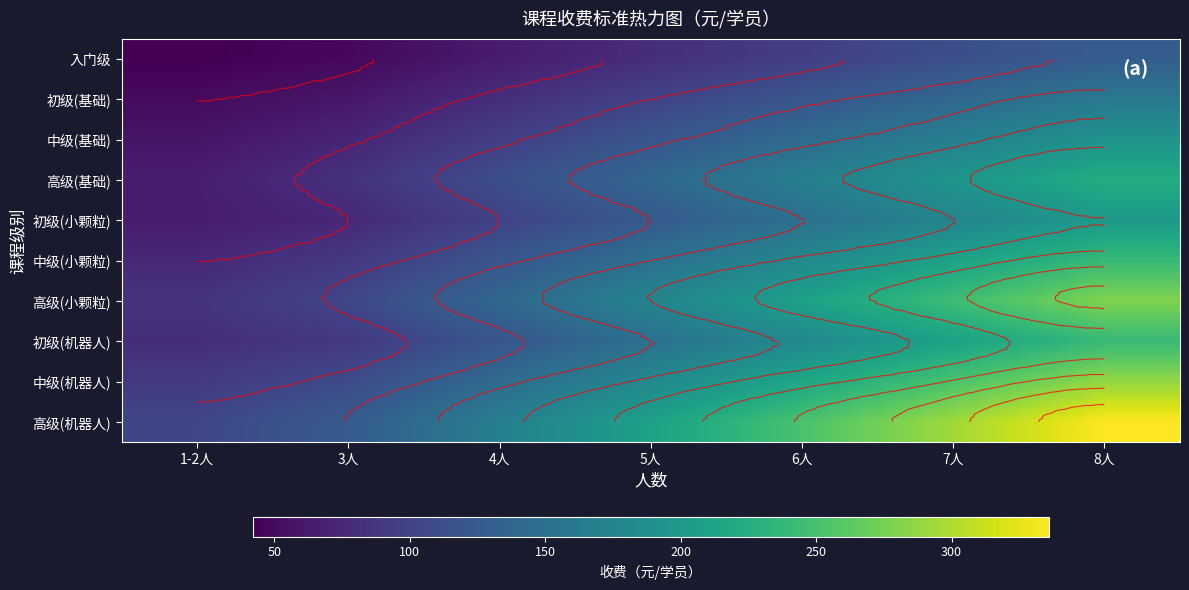

What is the total value across all series at 1-2人?

717